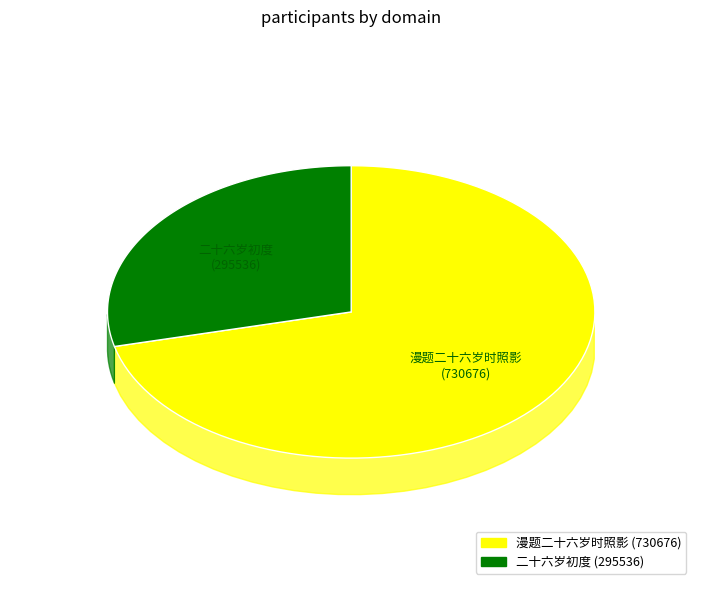

Which category has the smallest portion of the pie?

二十六岁初度